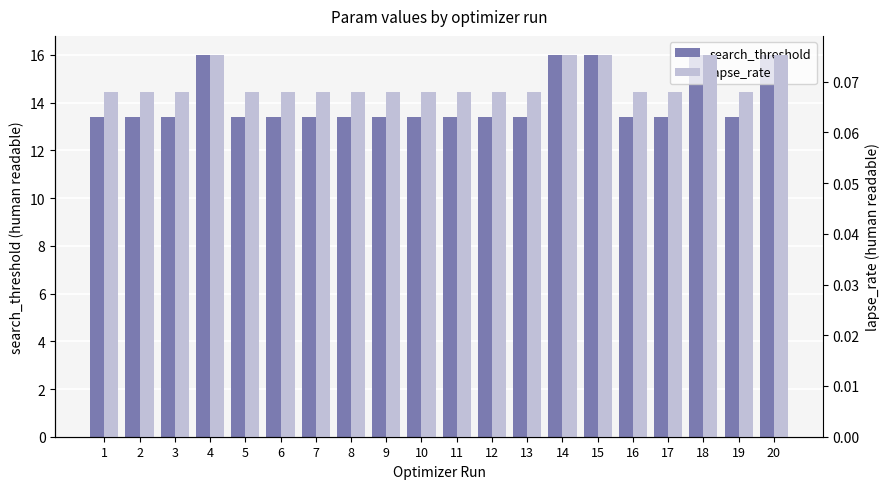

What is the value of the search_threshold bar at the 19th from the left?

13.4